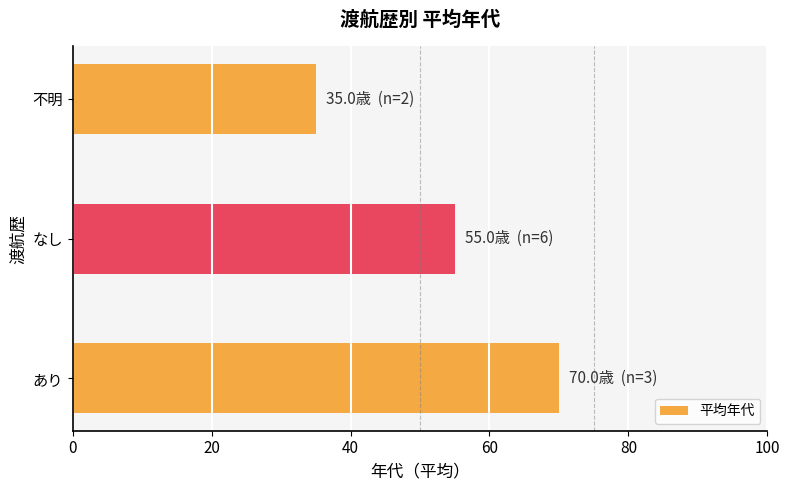

Are the bars horizontal?

Yes